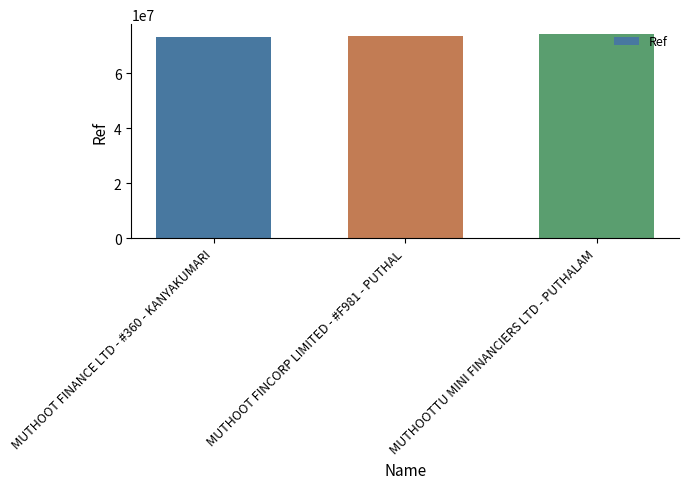

What is the value of the 3rd bar from the left?

74055230